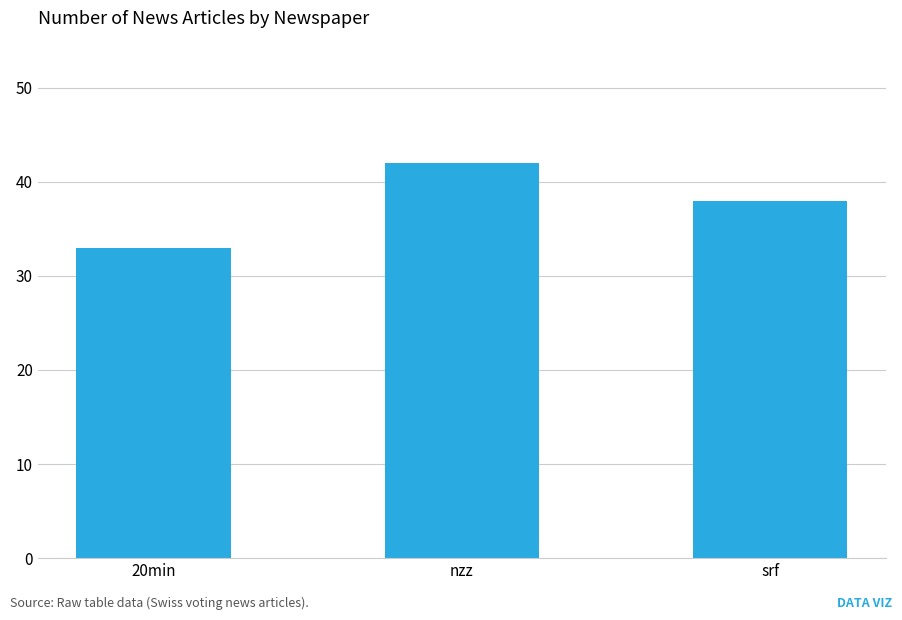

What is the minimum value shown in the chart?

33